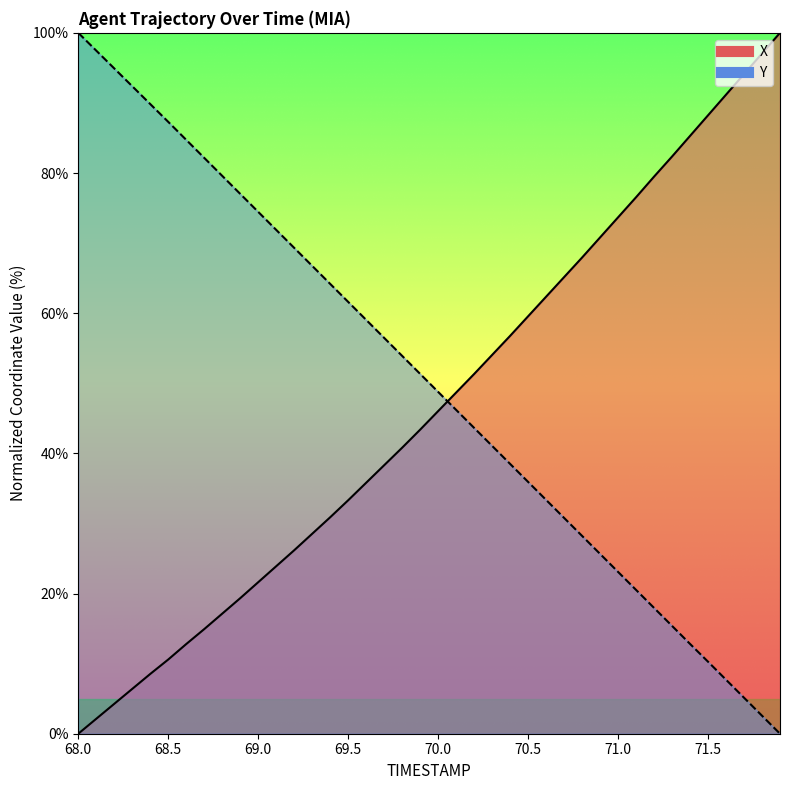

Which series has the largest total across all categories?

Y